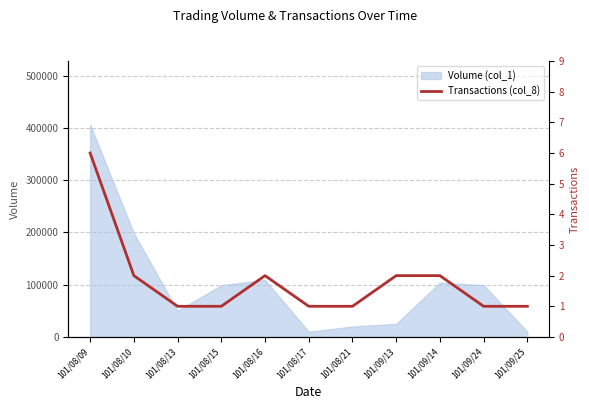

Reading right to left, what are all the values shown in this chart?

1	1	2	2	1	1	2	1	1	2	6